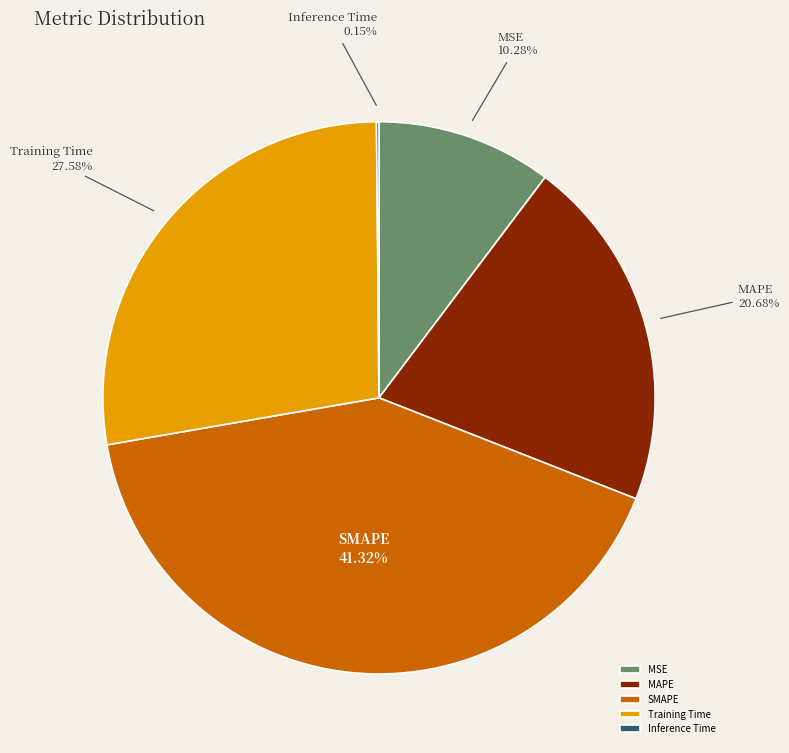

To the nearest percent, what is the difference between the MSE and Training Time slice percentages?

17%